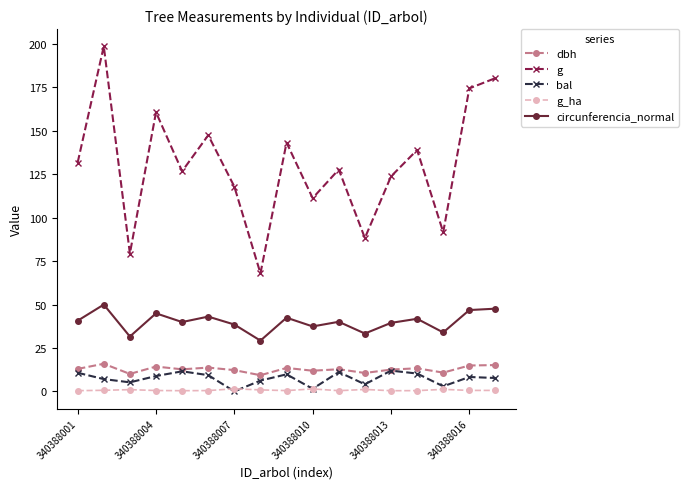

What is the difference between the maximum and minimum values in the circunferencia_normal series?

20.7